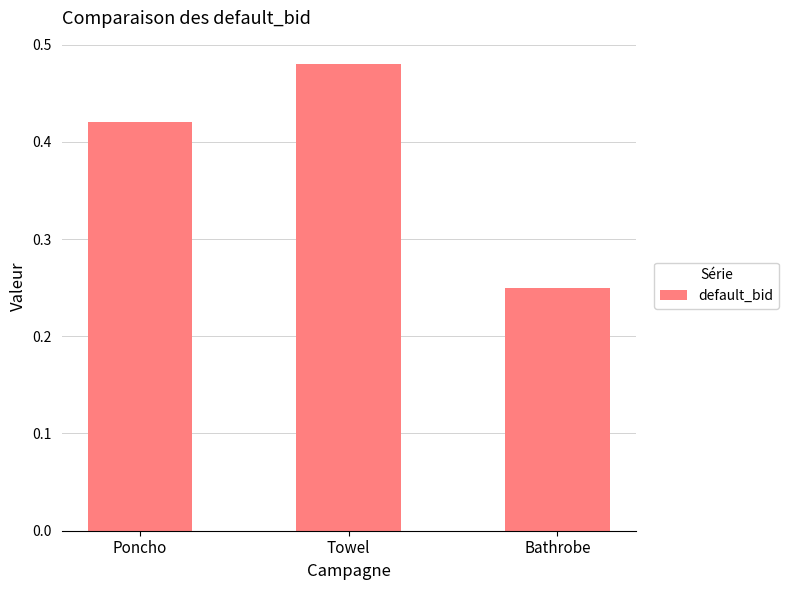

Rank the categories by value from lowest to highest.

Bathrobe, Poncho, Towel